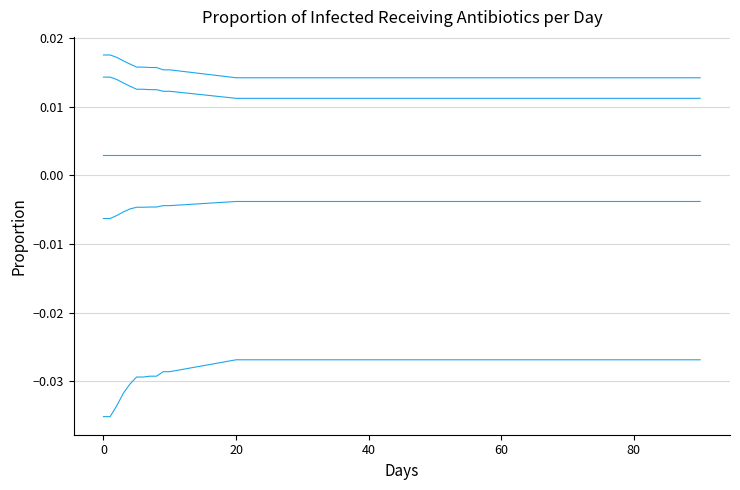

How many lines are shown in the chart?

5